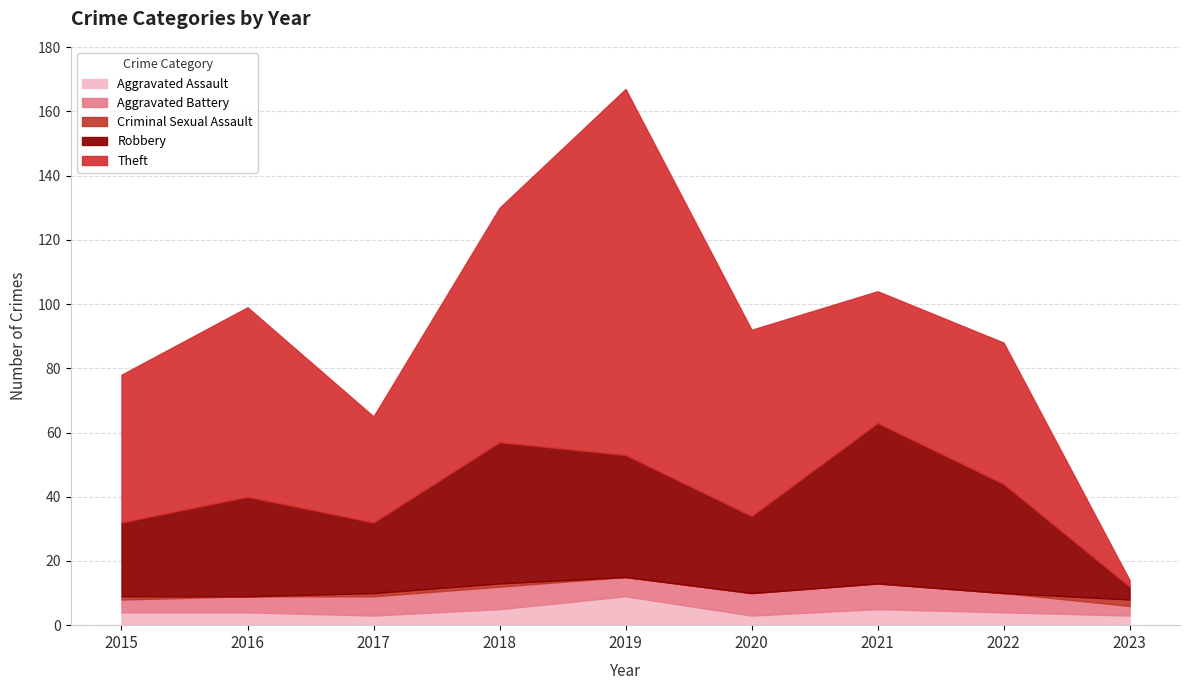

Which category has the highest value in the Aggravated Assault series?

2019